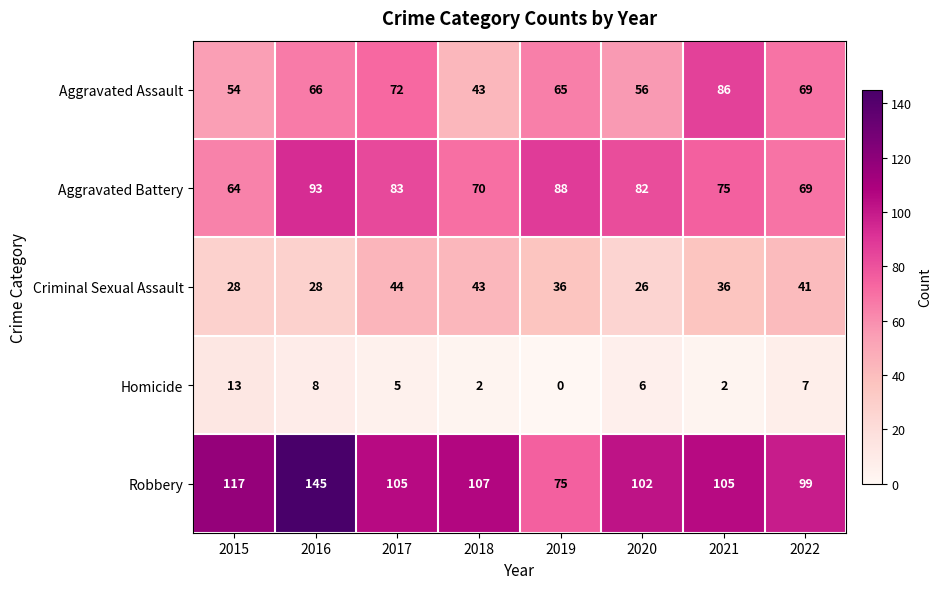

Which series changed the most between 2021 and 2022?

Aggravated Assault